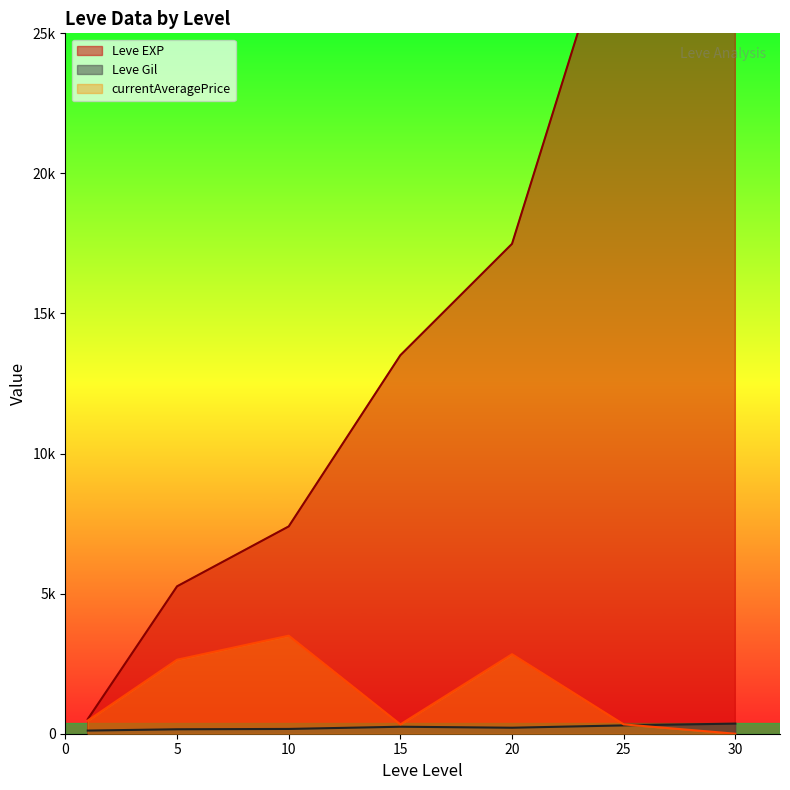

The currentAveragePrice series shows -7670 at 10. True or false?

False